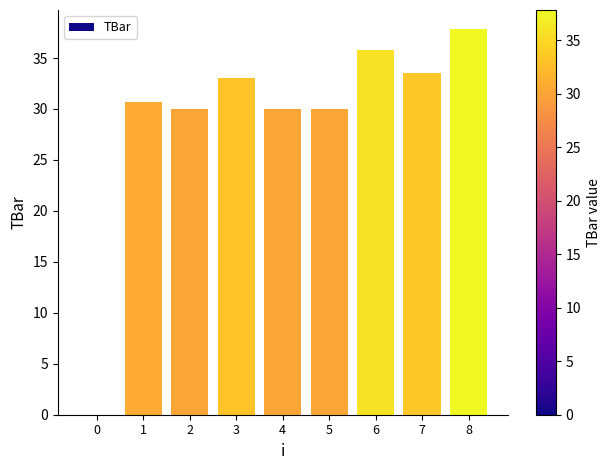

What is the difference between the values at 0 and 4?

30.0